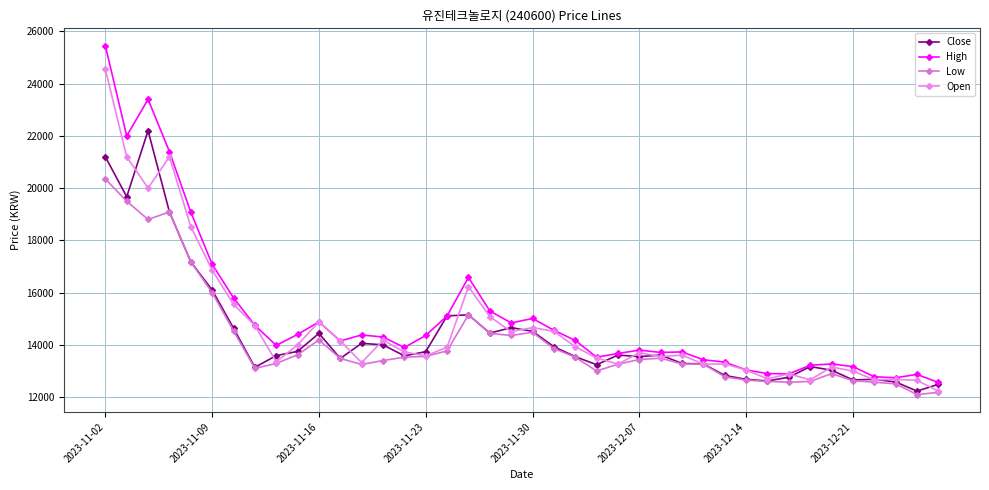

What is the value of the Close point at the 31st from the left?

12680